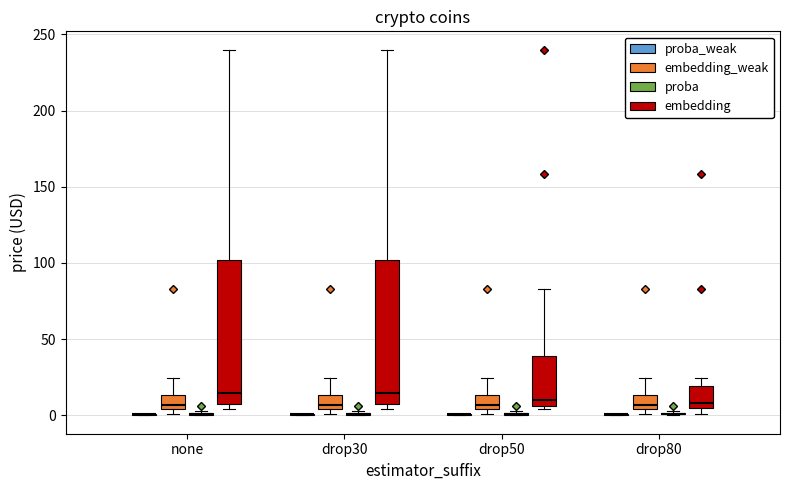

Reading left to right, transcribe this box plot: for each box, give where its median line is, the range the box spans, and where its two whiskers end, as read against the y-axis. The values are not printed on the chart, so give them approximately, as read against the axis.

none (proba_weak): box collapsed to a line at 0, whiskers 0 to 0
none (embedding_weak): median 5 (just above the box's lower edge), box 5 to 15, whiskers 0 to 25
none (proba): box collapsed to a line at 0, whiskers 0 to 5
none (embedding): median 15, box 5 to 100, whiskers 5 (just below the box's lower edge) to 240
drop30 (proba_weak): box collapsed to a line at 0, whiskers 0 to 0
drop30 (embedding_weak): median 5 (just above the box's lower edge), box 5 to 15, whiskers 0 to 25
drop30 (proba): box collapsed to a line at 0, whiskers 0 to 5
drop30 (embedding): median 15, box 5 to 100, whiskers 5 (just below the box's lower edge) to 240
drop50 (proba_weak): box collapsed to a line at 0, whiskers 0 to 0
drop50 (embedding_weak): median 5 (just above the box's lower edge), box 5 to 15, whiskers 0 to 25
drop50 (proba): box collapsed to a line at 0, whiskers 0 to 5
drop50 (embedding): median 10, box 5 to 40, whiskers 5 (just below the box's lower edge) to 85
drop80 (proba_weak): box collapsed to a line at 0, whiskers 0 to 0
drop80 (embedding_weak): median 5 (just above the box's lower edge), box 5 to 15, whiskers 0 to 25
drop80 (proba): box collapsed to a line at 0, whiskers 0 to 5
drop80 (embedding): median 10, box 5 to 20, whiskers 0 to 25